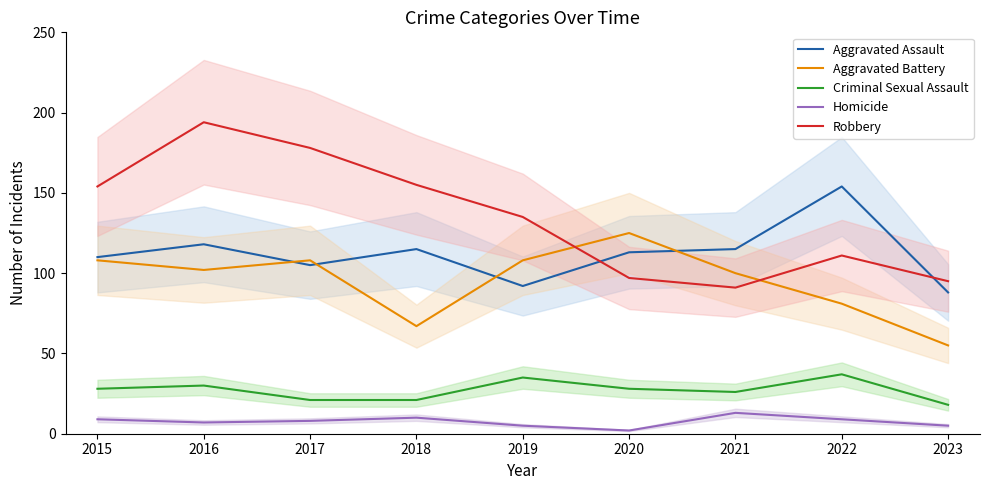

What is the difference between the highest and lowest values at 2022?

145